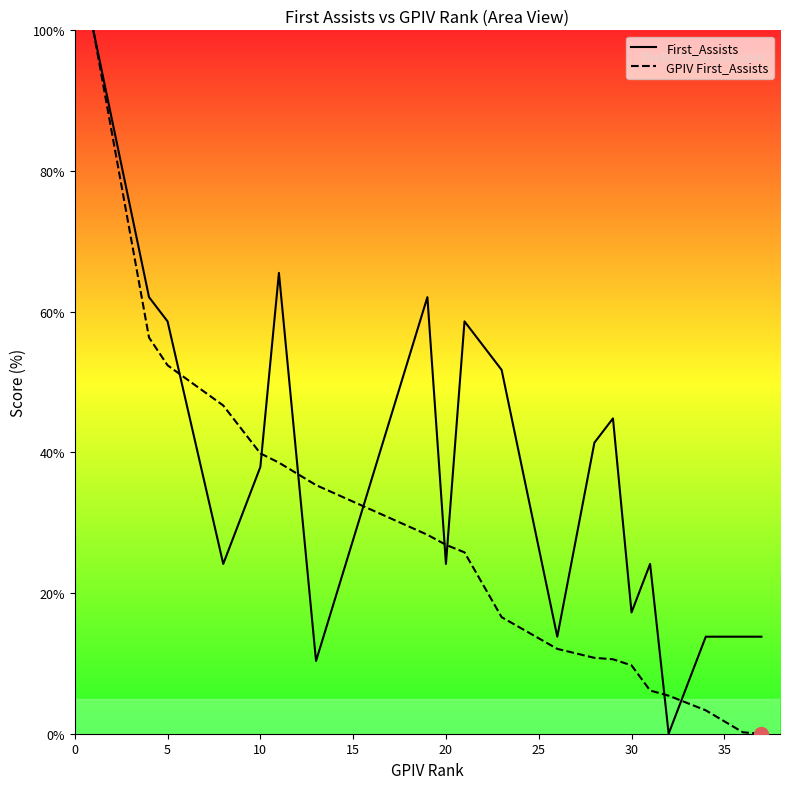

Which series has the largest total across all categories?

First_Assists